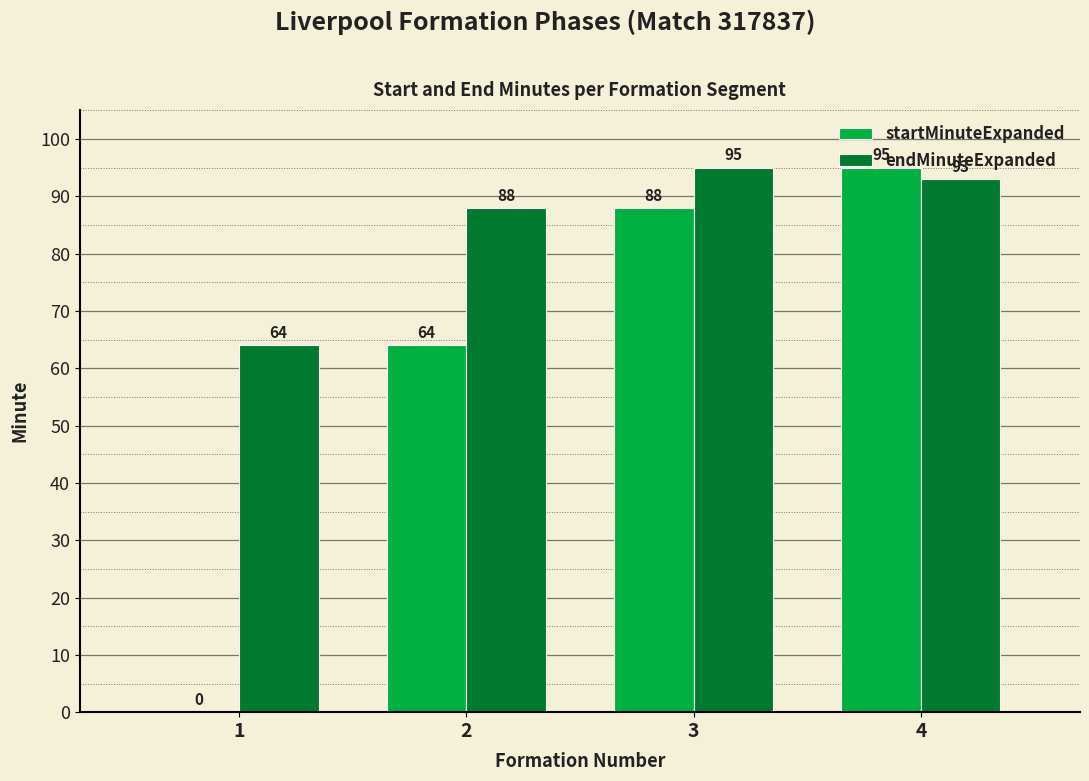

What is the sum of the endMinuteExpanded values at 4 and 1?

157